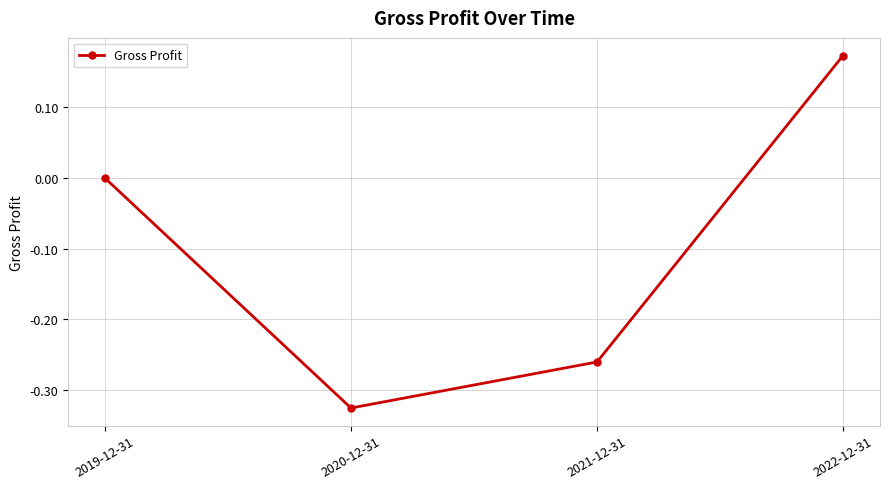

Is it true that the value at 2022-12-31 is 0.3?

False